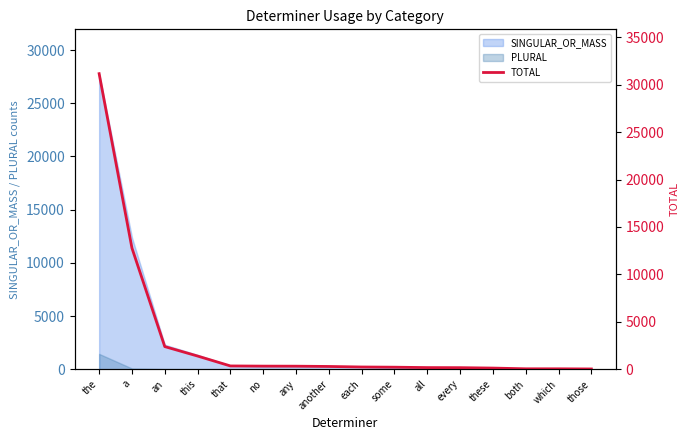

What is the change in value from all to every?

-8